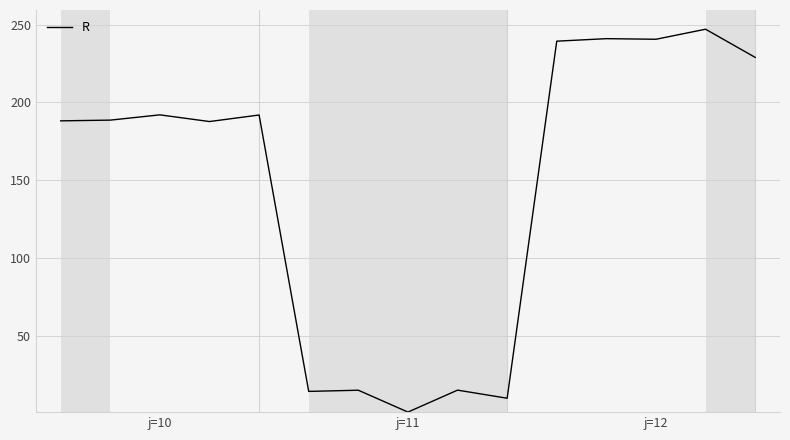

What is the greatest value displayed?

247.0